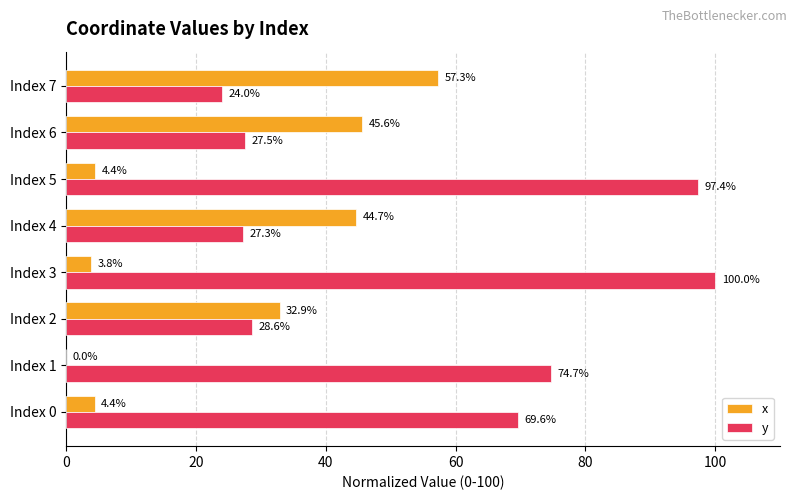

Which series has the largest range (max minus min)?

y